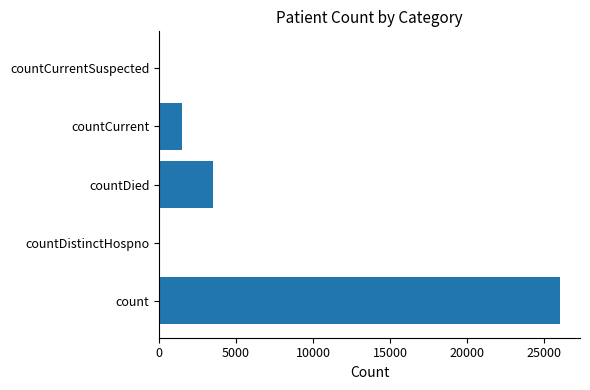

What is the sum of the values at countDistinctHospno and count?

26022